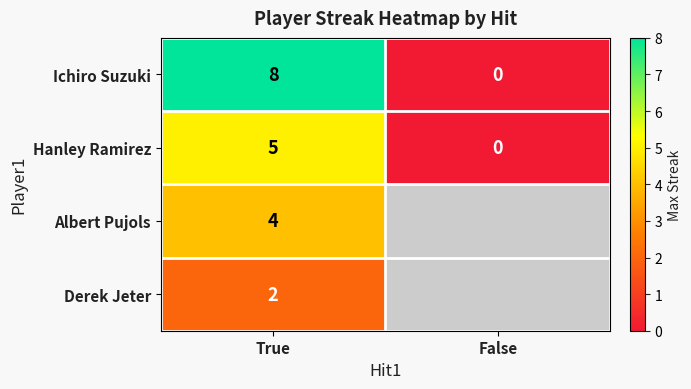

At which category is the sum across all series the highest?

True